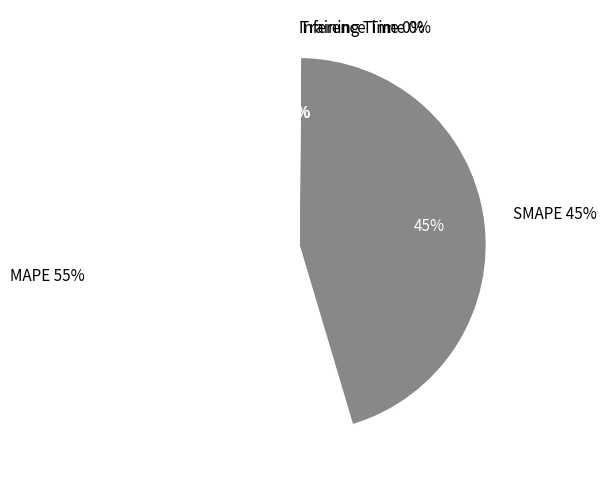

To the nearest percent, what is the combined percentage of MAPE and Inference Time?

55%